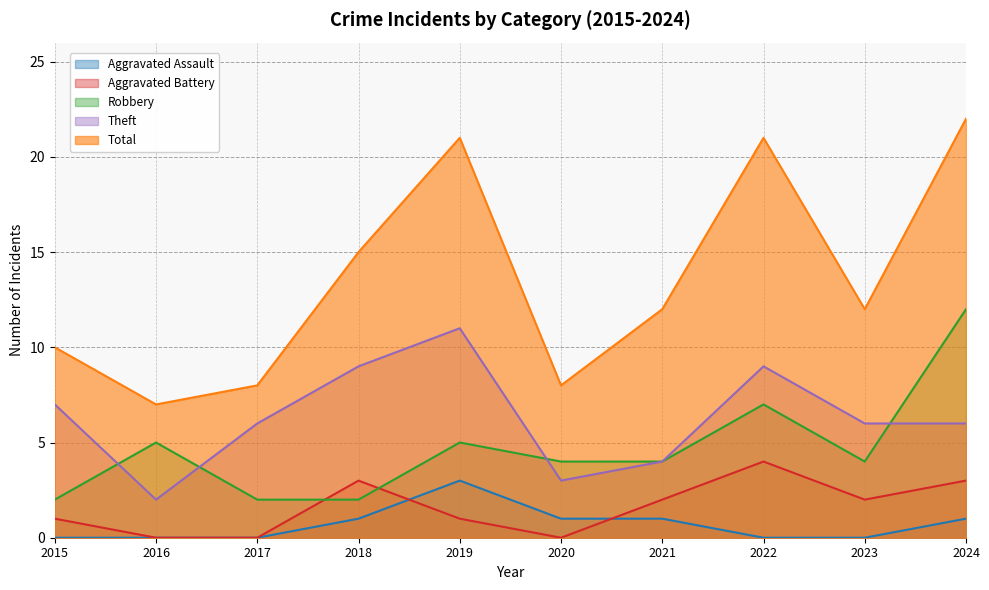

What is the difference between the maximum and minimum values in the Total series?

15